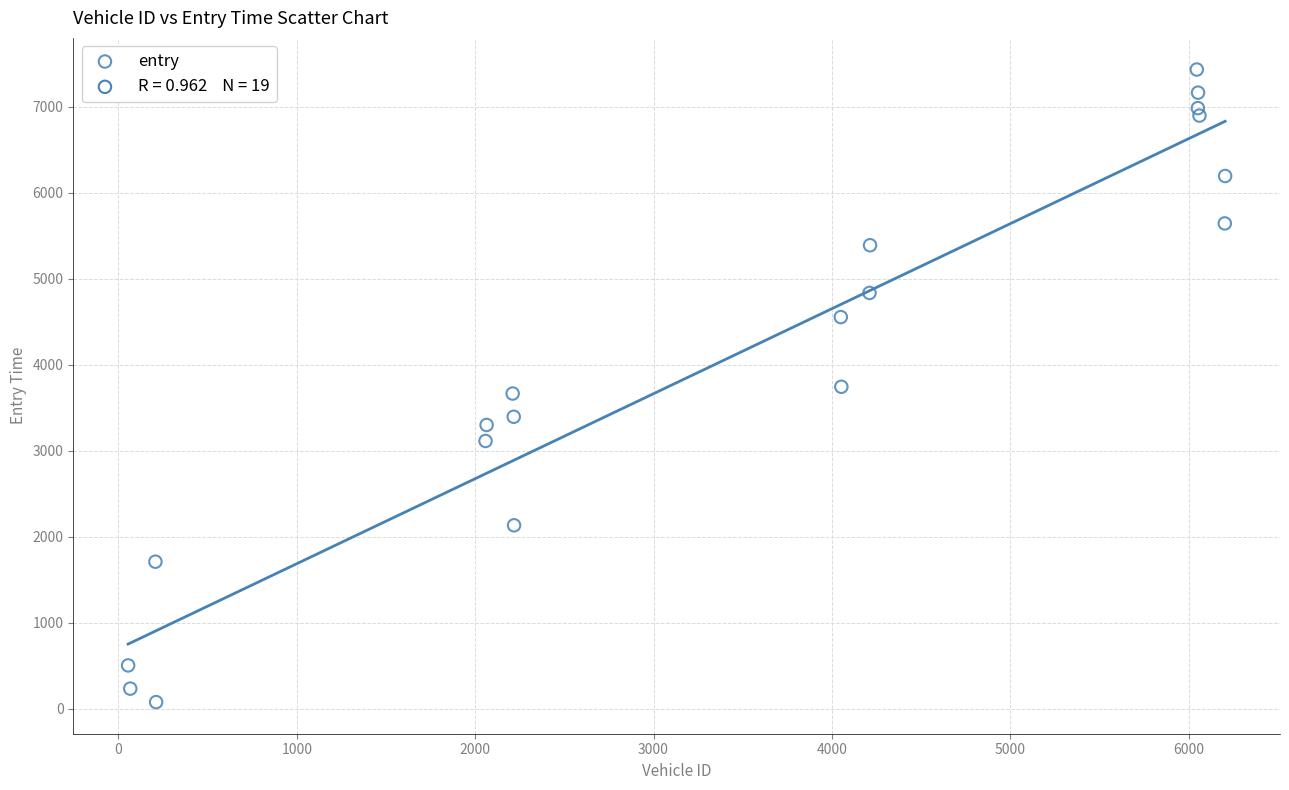

What is the range of Y values (max minus min)?

7355.3